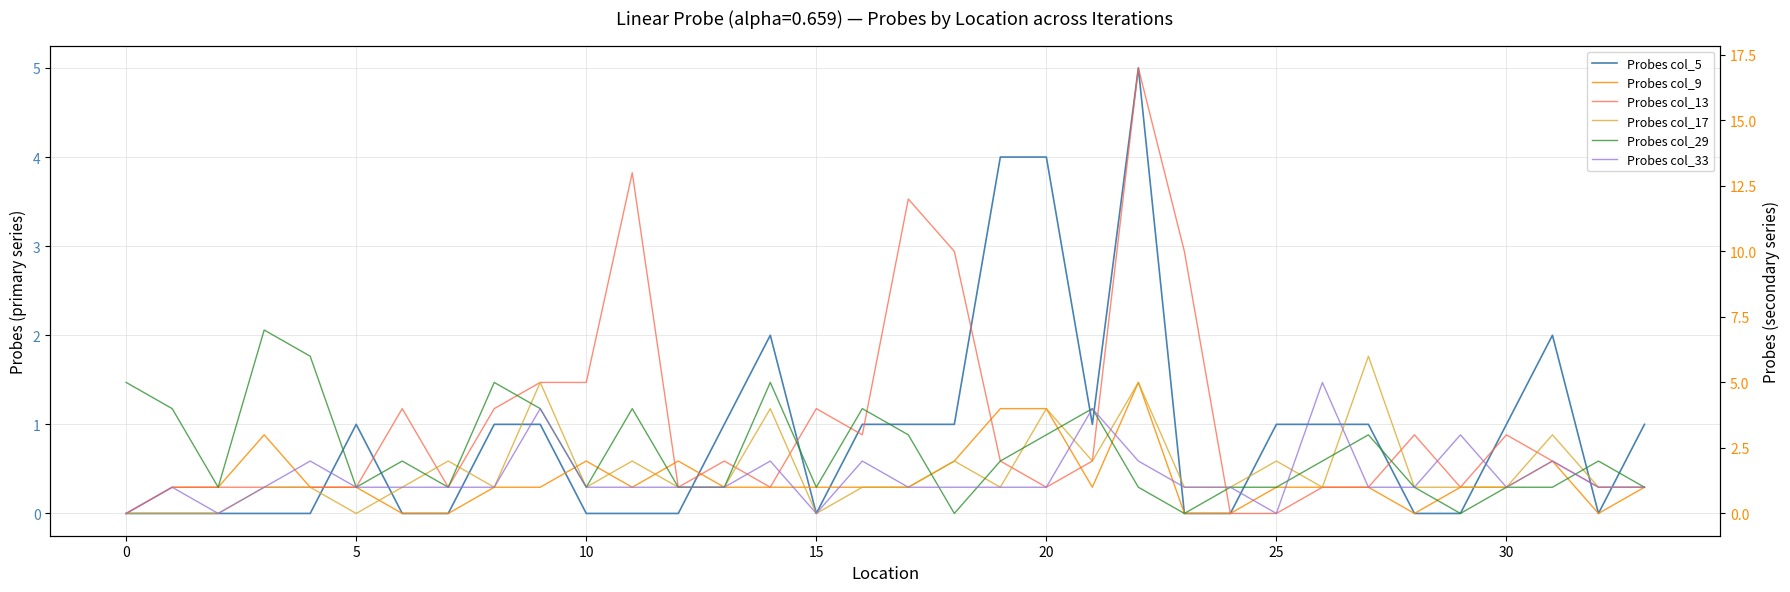

What is the difference between the maximum and minimum values in the Probes col_17 series?

6